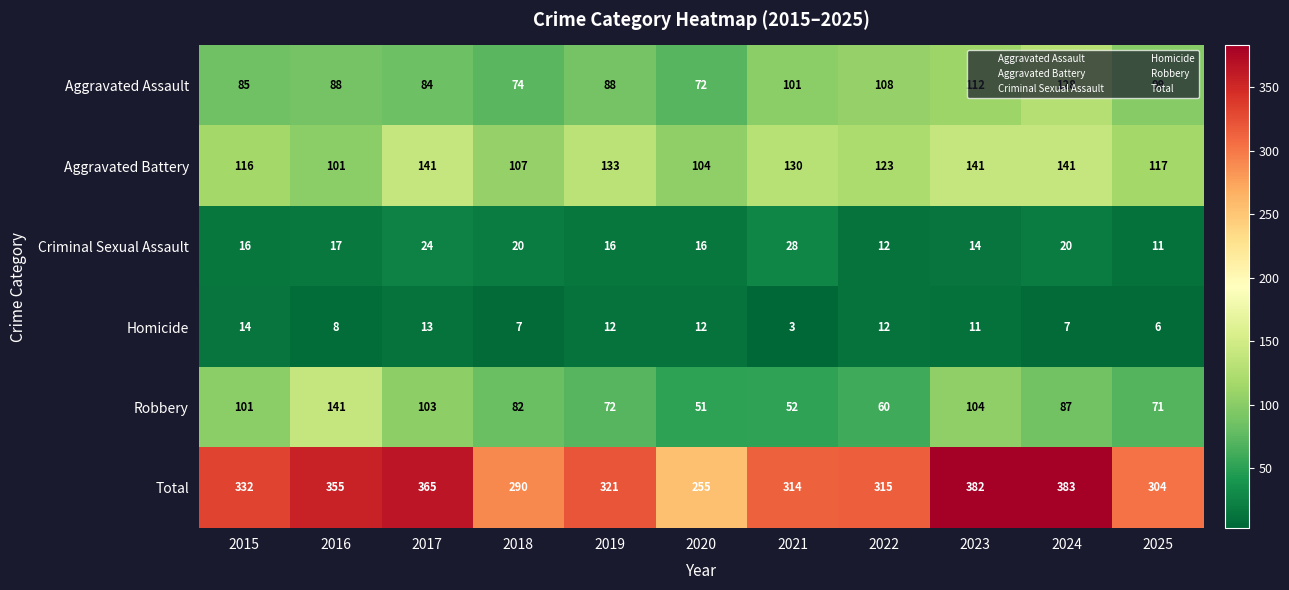

What is the difference between the highest and lowest values at 2016?

347